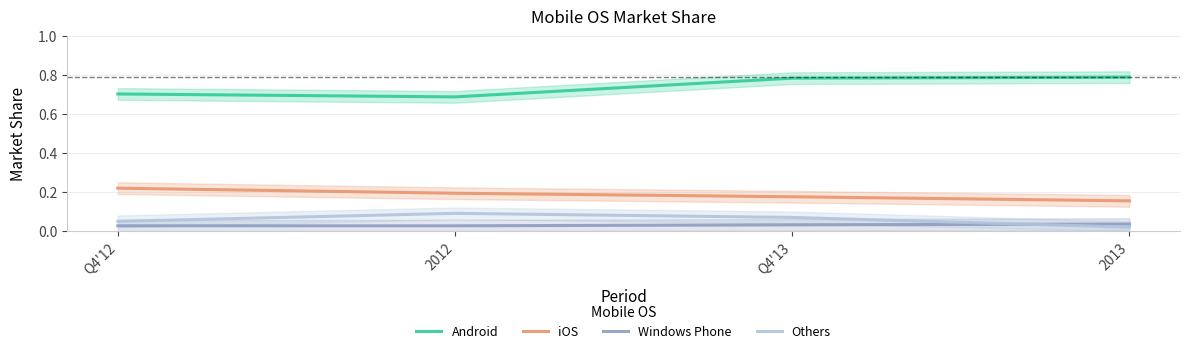

True or false: Others and Windows Phone intersect in this chart.

True